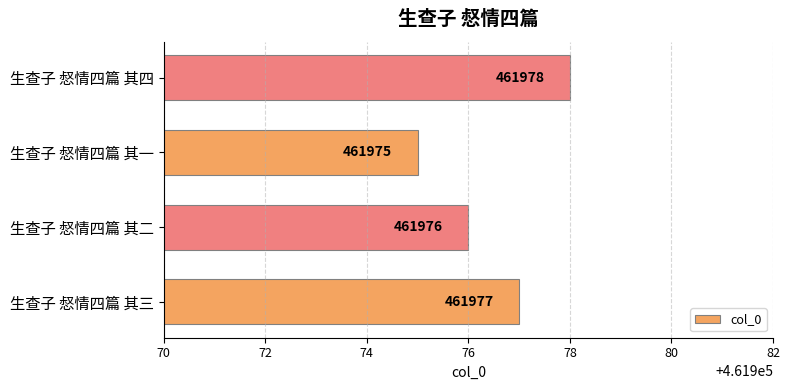

Read the value at 生查子 惄情四篇 其一.

461975